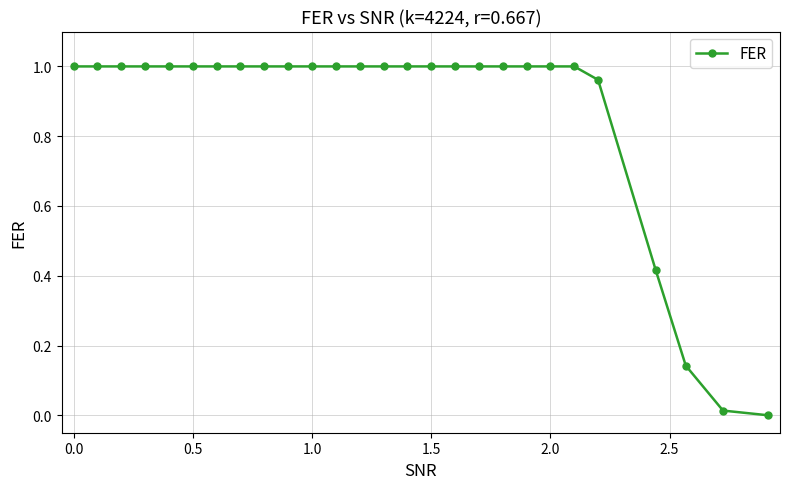

What is the sum of all values?

23.5